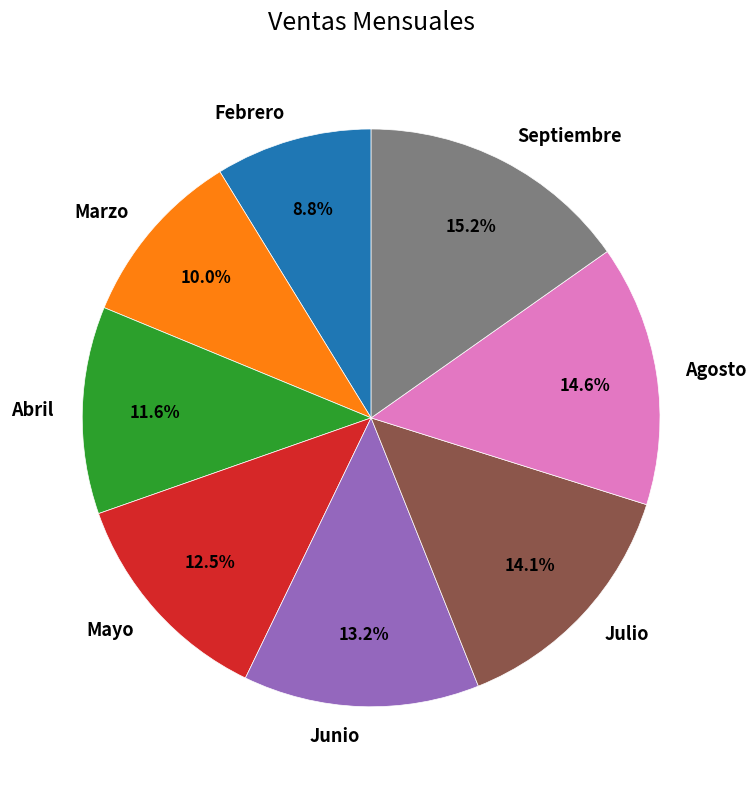

Is it true that Junio is 24% of the pie?

False